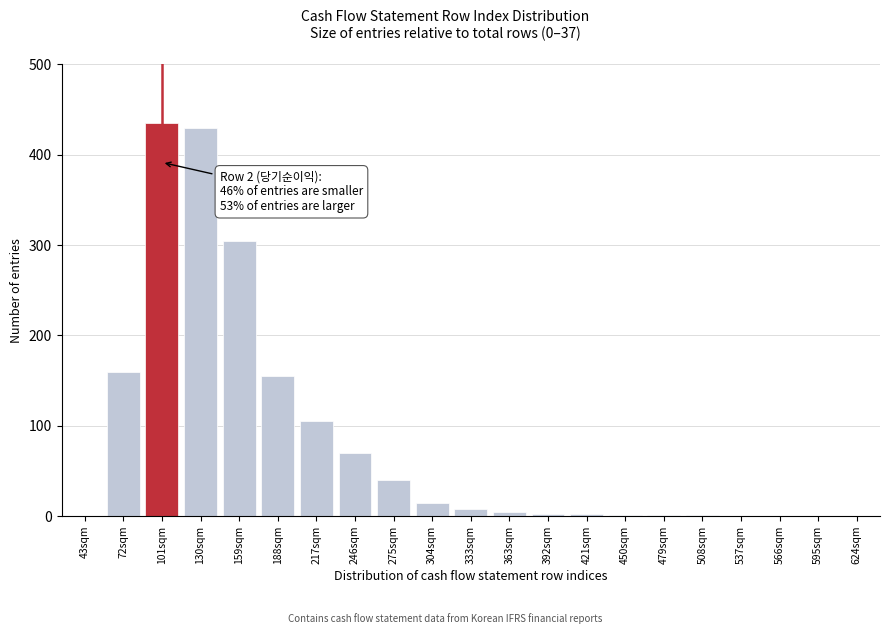

Is it true that the value at 130sqm is 719?

False